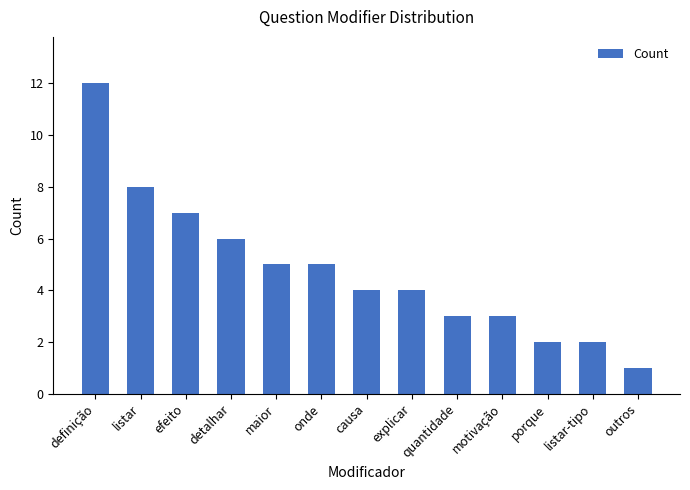

Reading right to left, transcribe all the data shown in this chart.

outros=1	listar-tipo=2	porque=2	motivação=3	quantidade=3	explicar=4	causa=4	onde=5	maior=5	detalhar=6	efeito=7	listar=8	definição=12